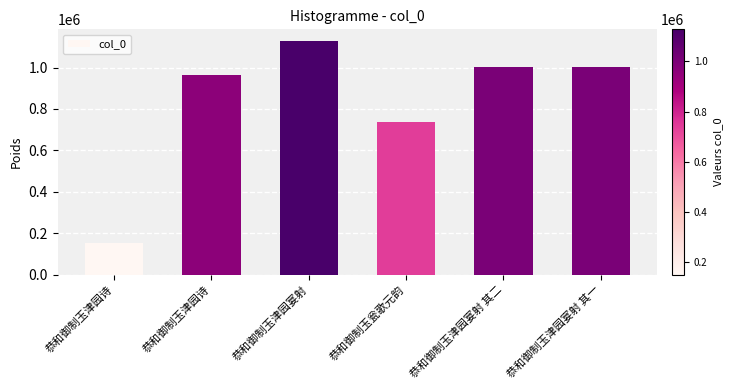

Does the chart contain any negative values?

No